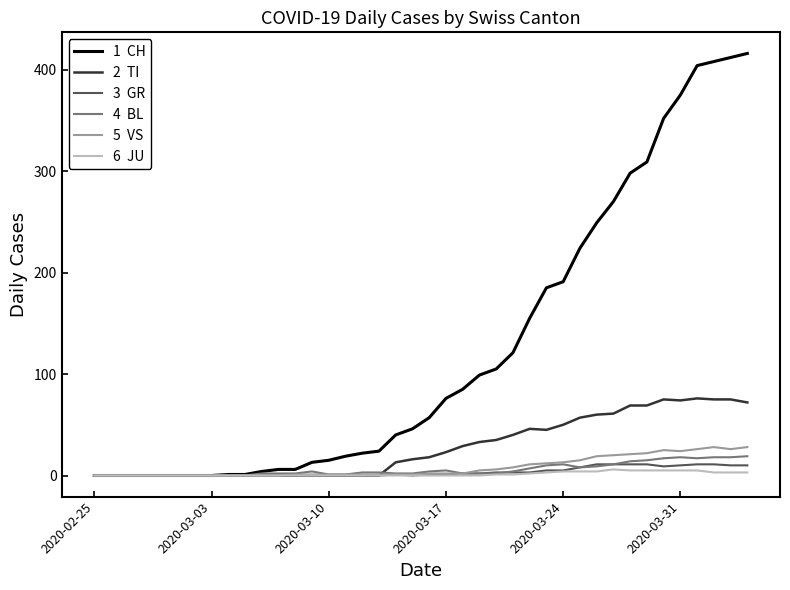

What is the greatest value displayed?

416